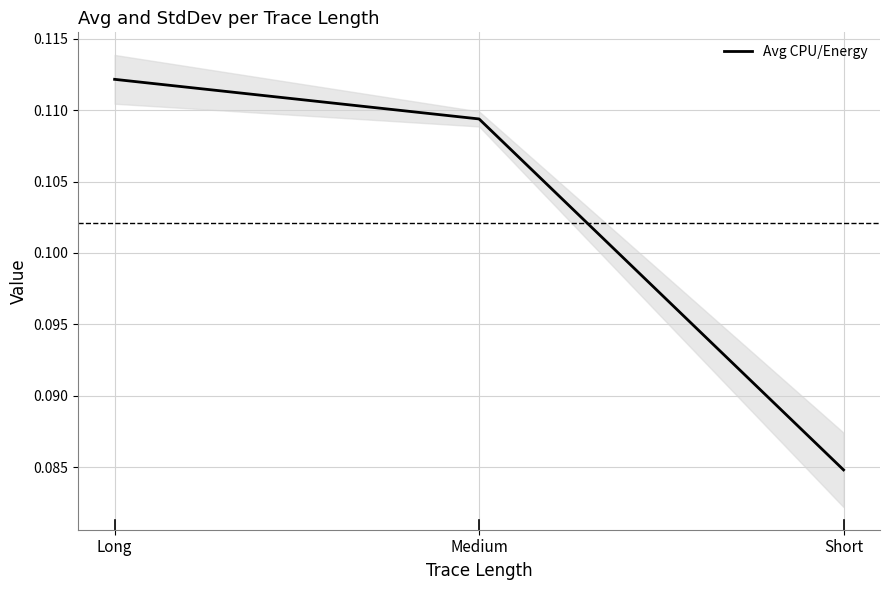

Rank the categories by value from lowest to highest.

Short, Medium, Long